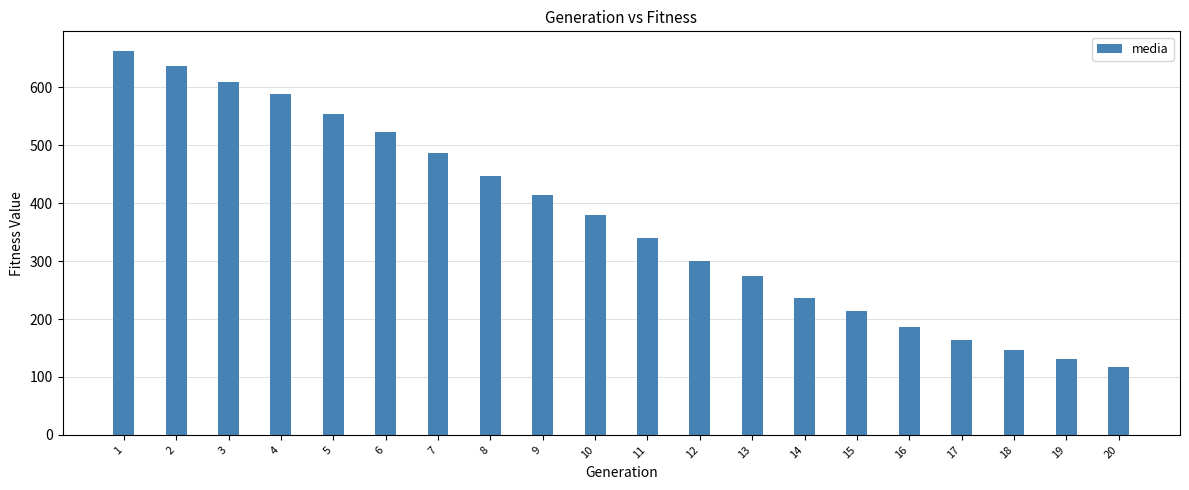

The chart shows a value of 702.6 at 8. True or false?

False